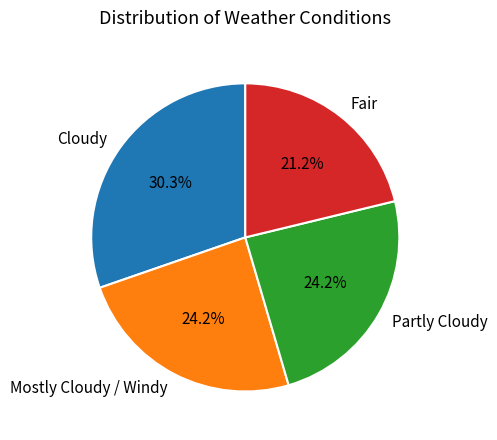

How many segments does this pie chart have?

4